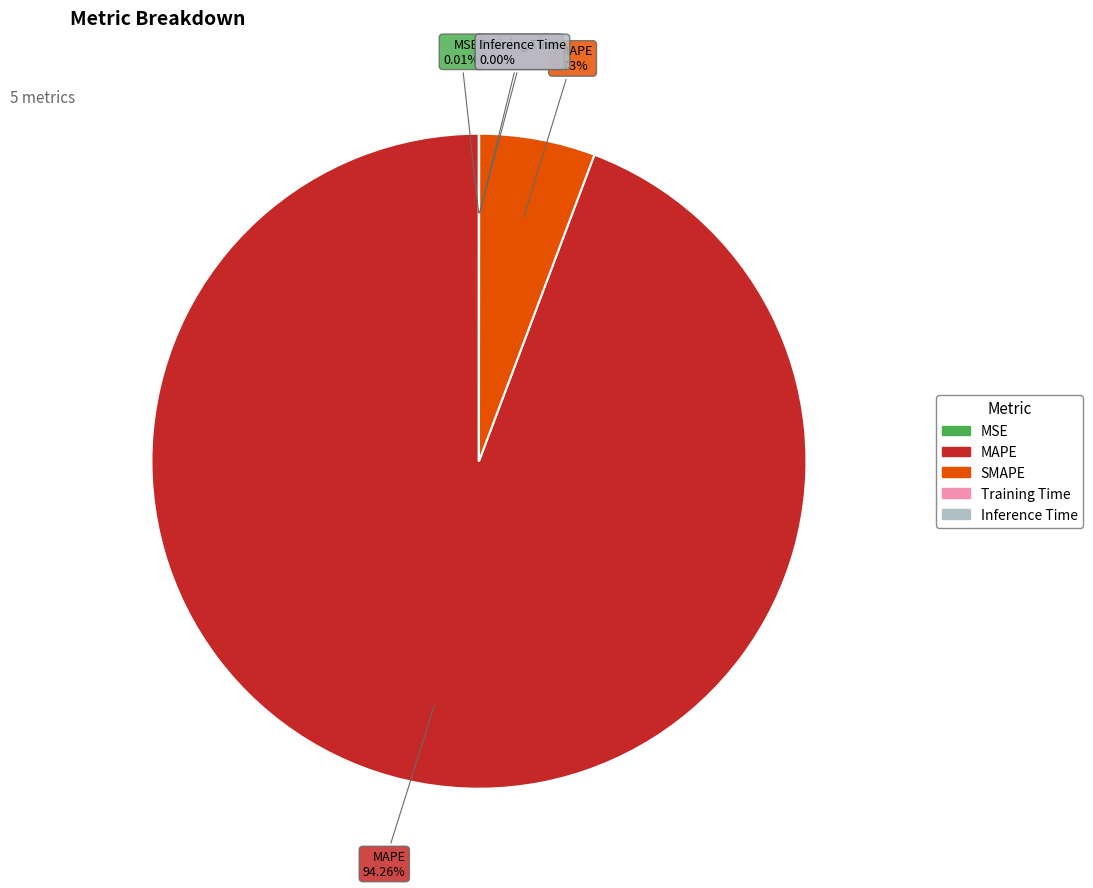

Is it true that MAPE is 94% of the pie?

True